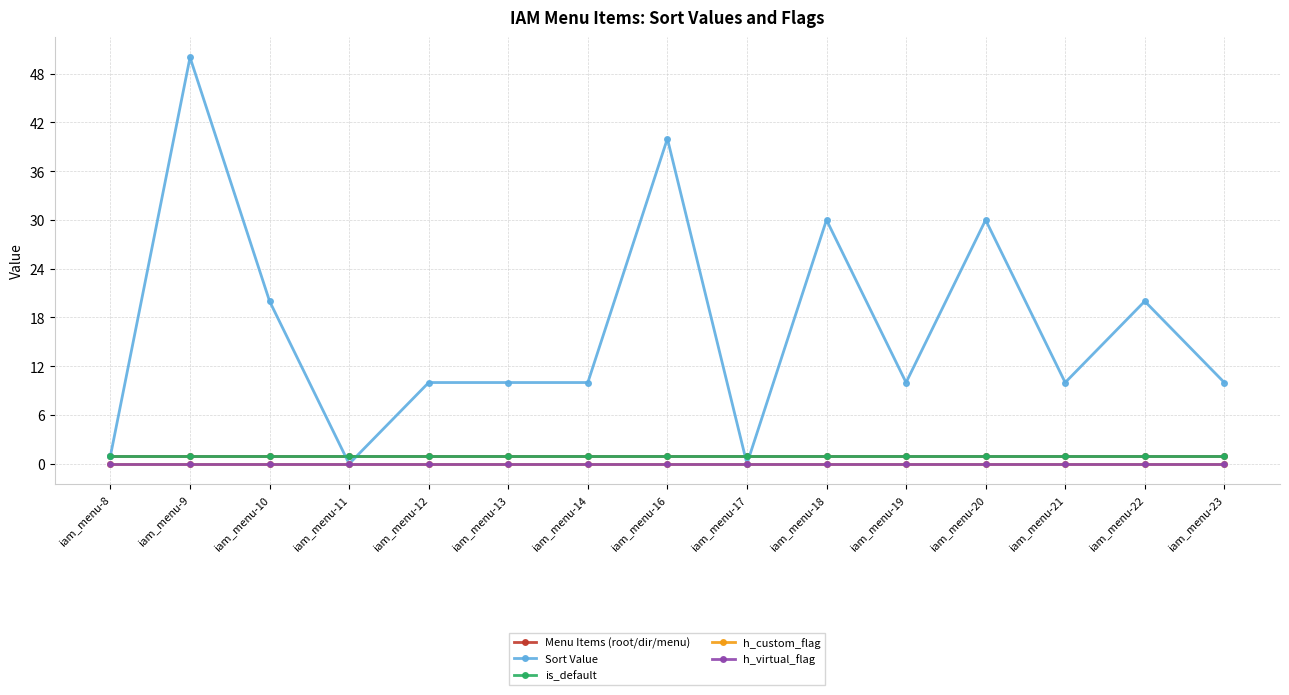

Reading left to right, extract all data points from this chart.

Menu Items (root/dir/menu): iam_menu-8=1	iam_menu-9=1	iam_menu-10=1	iam_menu-11=1	iam_menu-12=1	iam_menu-13=1	iam_menu-14=1	iam_menu-16=1	iam_menu-17=1	iam_menu-18=1	iam_menu-19=1	iam_menu-20=1	iam_menu-21=1	iam_menu-22=1	iam_menu-23=1
Sort Value: iam_menu-8=1	iam_menu-9=50	iam_menu-10=20	iam_menu-11=0	iam_menu-12=10	iam_menu-13=10	iam_menu-14=10	iam_menu-16=40	iam_menu-17=0	iam_menu-18=30	iam_menu-19=10	iam_menu-20=30	iam_menu-21=10	iam_menu-22=20	iam_menu-23=10
is_default: iam_menu-8=1	iam_menu-9=1	iam_menu-10=1	iam_menu-11=1	iam_menu-12=1	iam_menu-13=1	iam_menu-14=1	iam_menu-16=1	iam_menu-17=1	iam_menu-18=1	iam_menu-19=1	iam_menu-20=1	iam_menu-21=1	iam_menu-22=1	iam_menu-23=1
h_custom_flag: iam_menu-8=0	iam_menu-9=0	iam_menu-10=0	iam_menu-11=0	iam_menu-12=0	iam_menu-13=0	iam_menu-14=0	iam_menu-16=0	iam_menu-17=0	iam_menu-18=0	iam_menu-19=0	iam_menu-20=0	iam_menu-21=0	iam_menu-22=0	iam_menu-23=0
h_virtual_flag: iam_menu-8=0	iam_menu-9=0	iam_menu-10=0	iam_menu-11=0	iam_menu-12=0	iam_menu-13=0	iam_menu-14=0	iam_menu-16=0	iam_menu-17=0	iam_menu-18=0	iam_menu-19=0	iam_menu-20=0	iam_menu-21=0	iam_menu-22=0	iam_menu-23=0